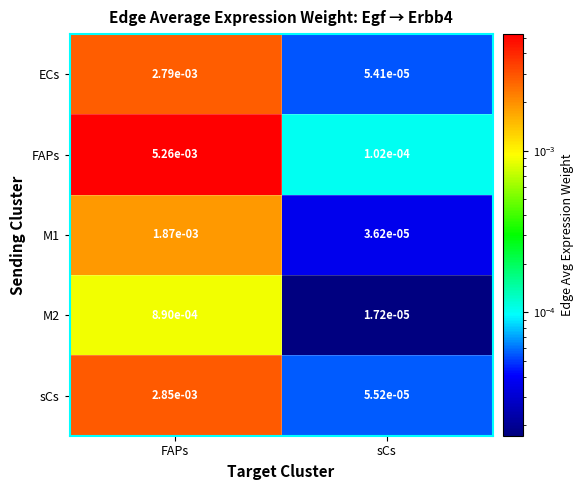

Which series has the widest spread of values?

FAPs